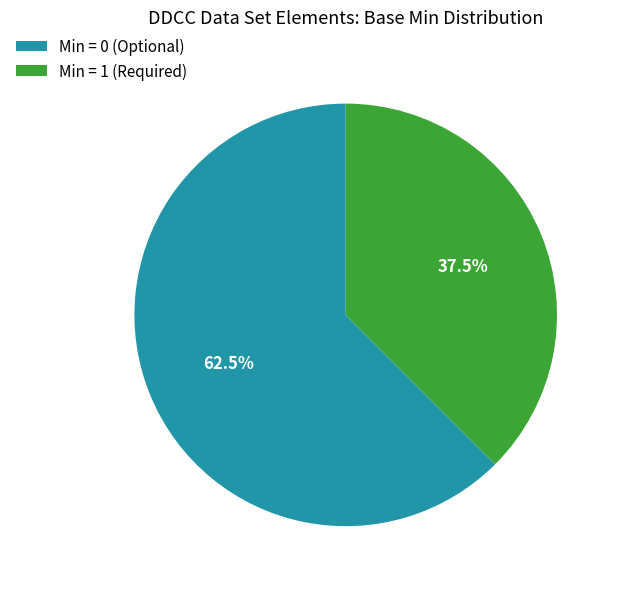

Rank the categories by value from lowest to highest.

Min = 1 (Required), Min = 0 (Optional)